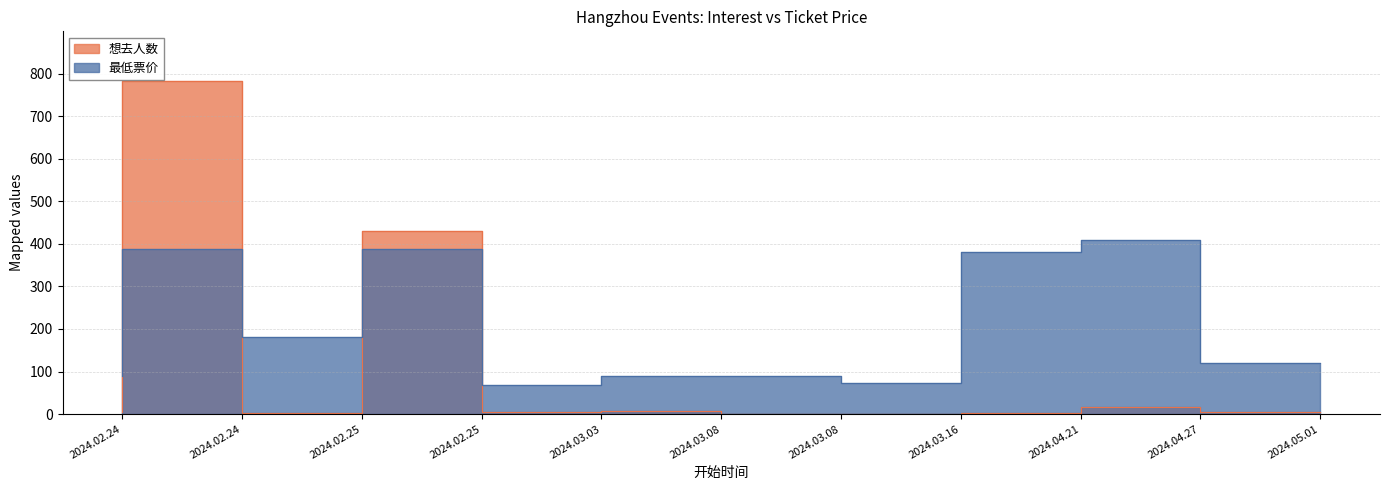

Rank the series by their average value, from lowest to highest.

想去人数, 最低票价